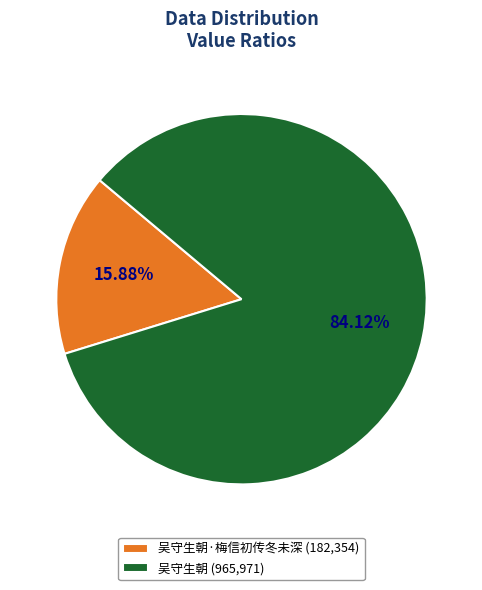

What is the ratio of the value at 吴守生朝 (965,971) to the value at 吴守生朝·梅信初传冬未深 (182,354)?

5.3